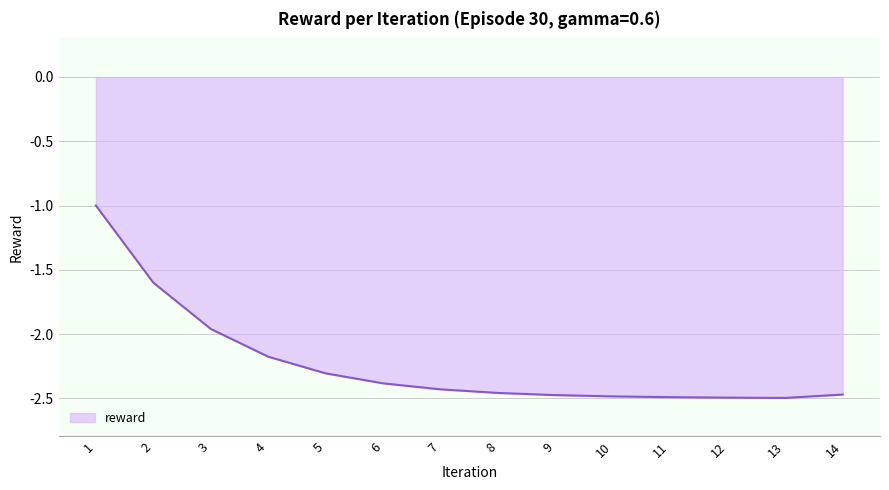

What is the sum of all values?

-31.2